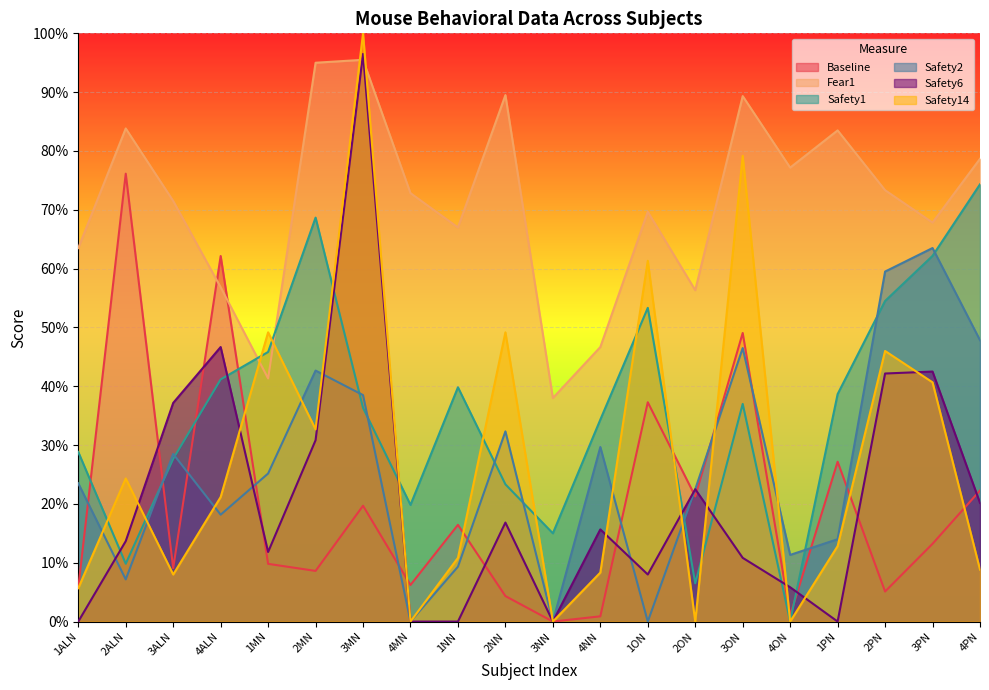

The Safety14 series shows 33.9 at 2NN. True or false?

False